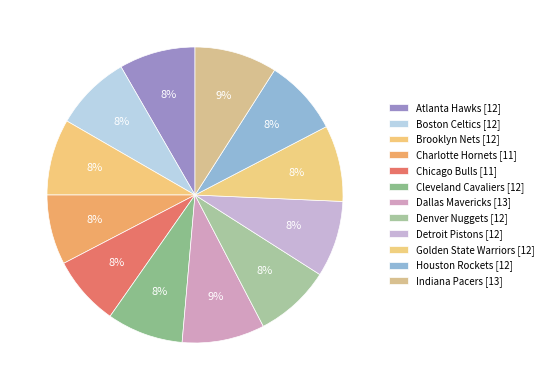

To the nearest percent, what is the combined percentage of Denver Nuggets and Atlanta Hawks?

17%